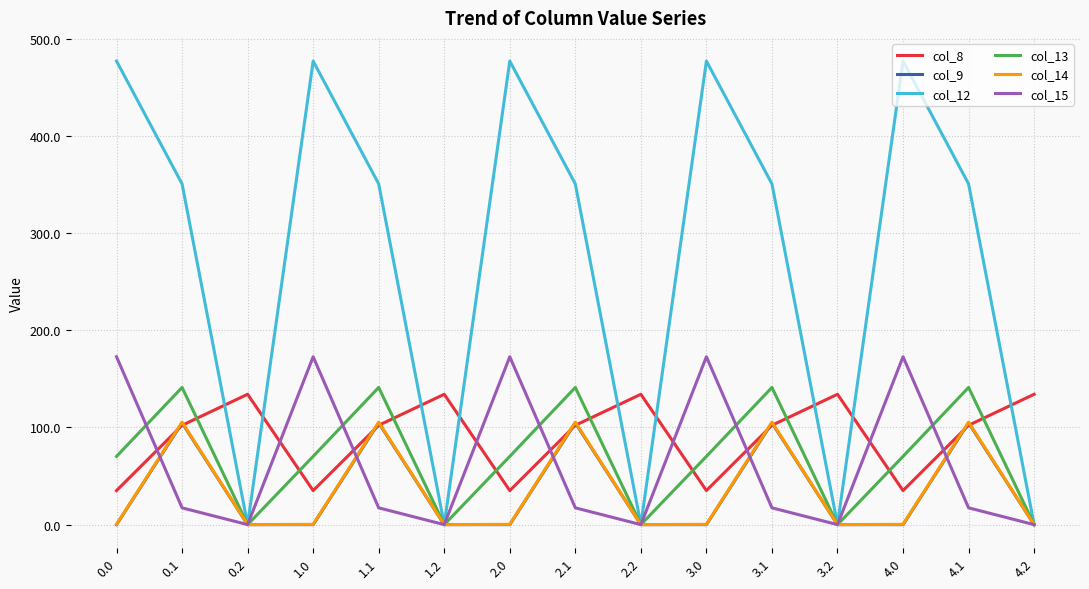

What is the average value of the col_15 series?

63.4